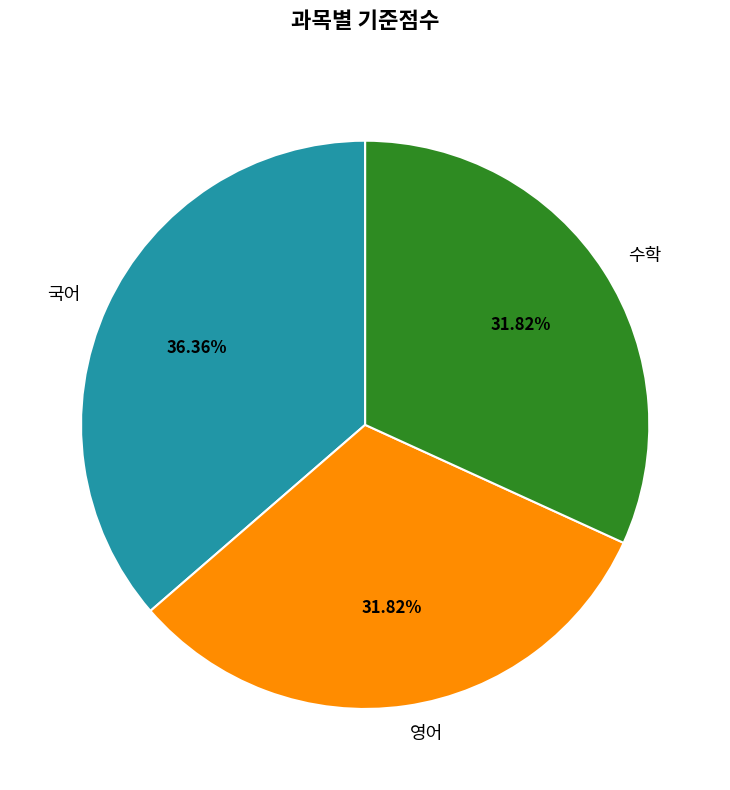

Count the number of slices in the pie.

3